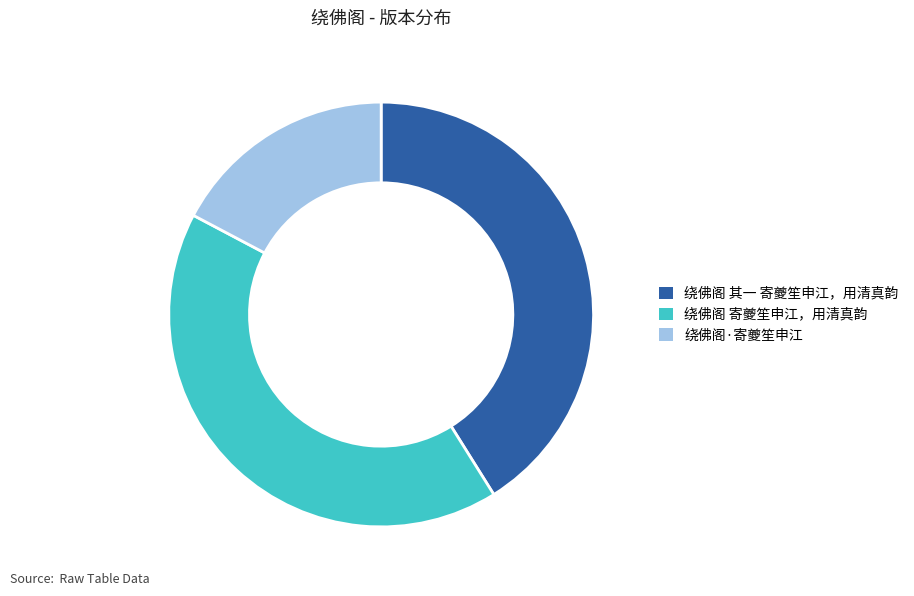

The 绕佛阁 其一 寄夔笙申江，用清真韵 slice represents 41% of the pie. True or false?

True